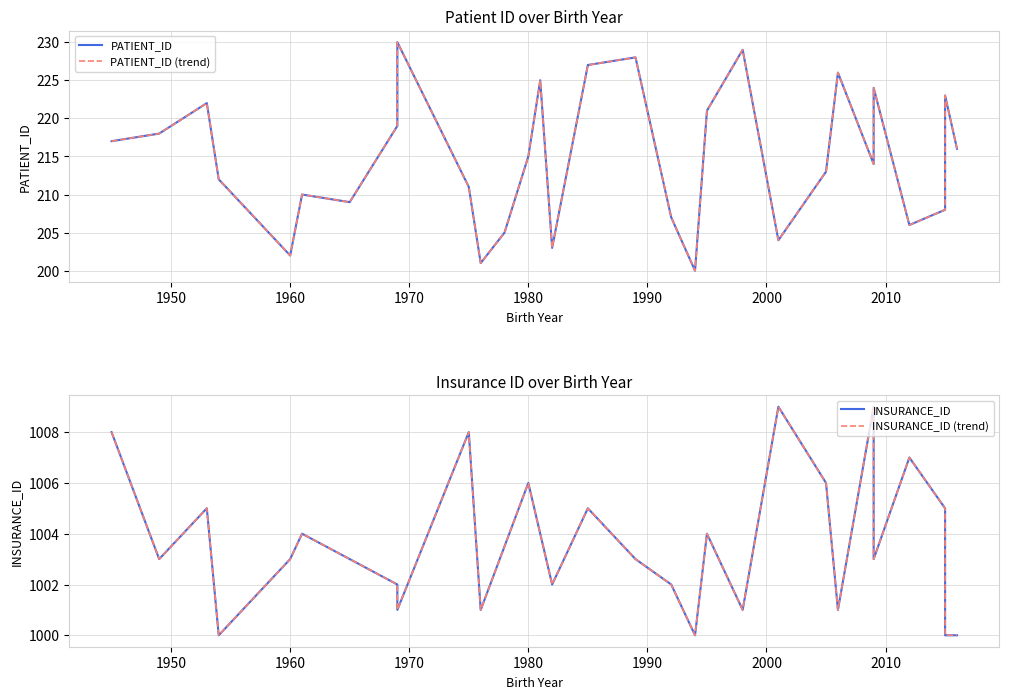

What is the sum of the values at 2009 and 1945?

441